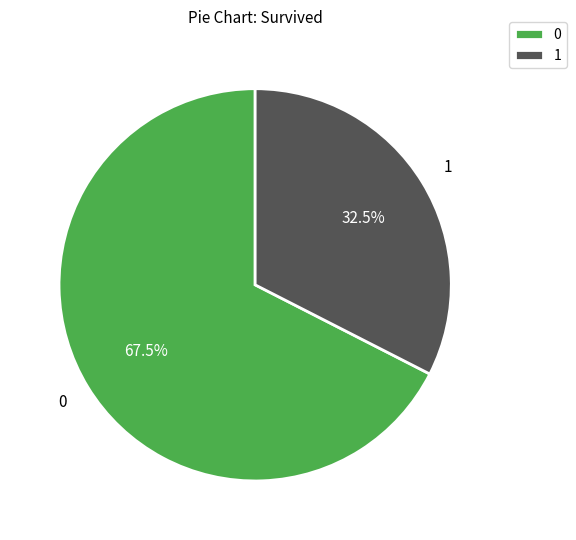

How much of the chart is everything except 0?

32.5%